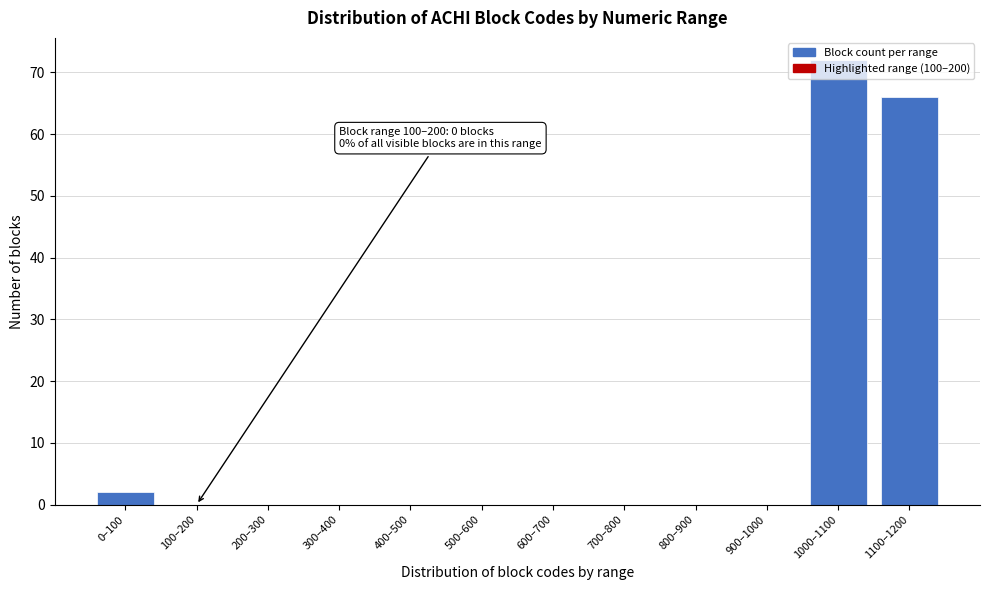

Which has a higher value, 1100–1200 or 0–100?

1100–1200